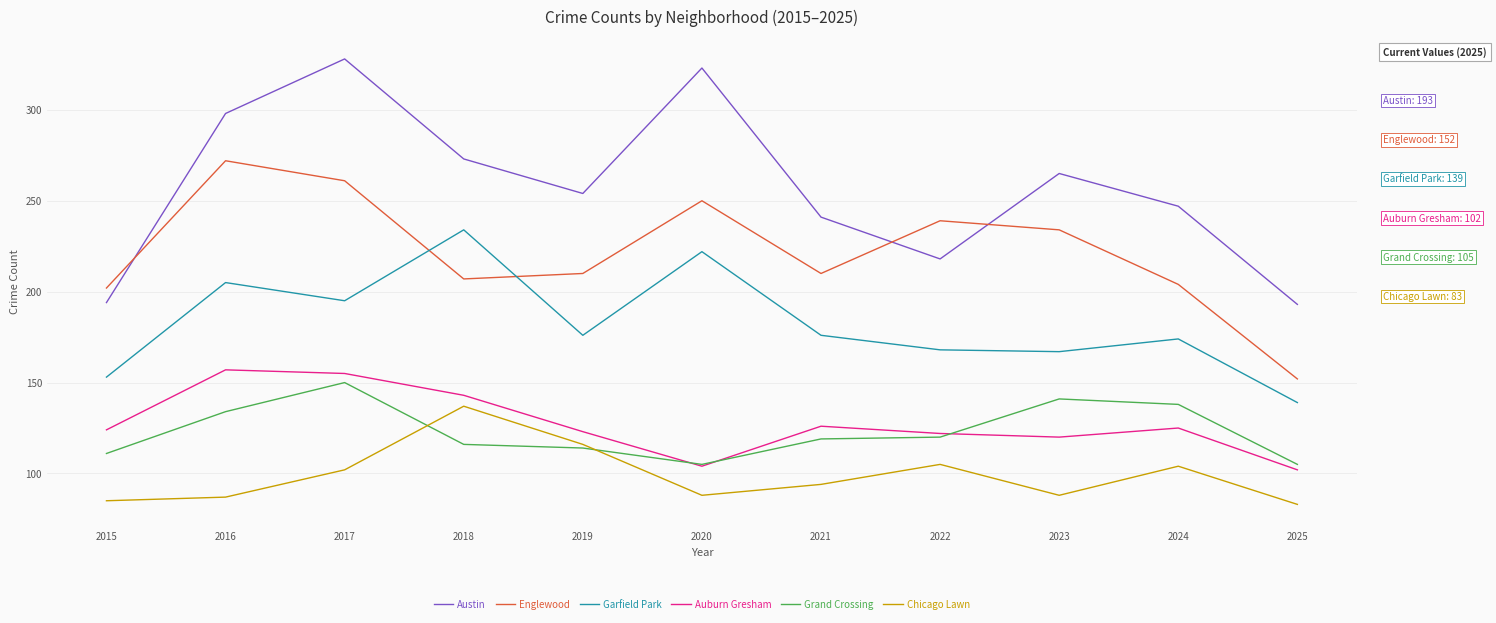

What is the lowest value of the Englewood series?

152